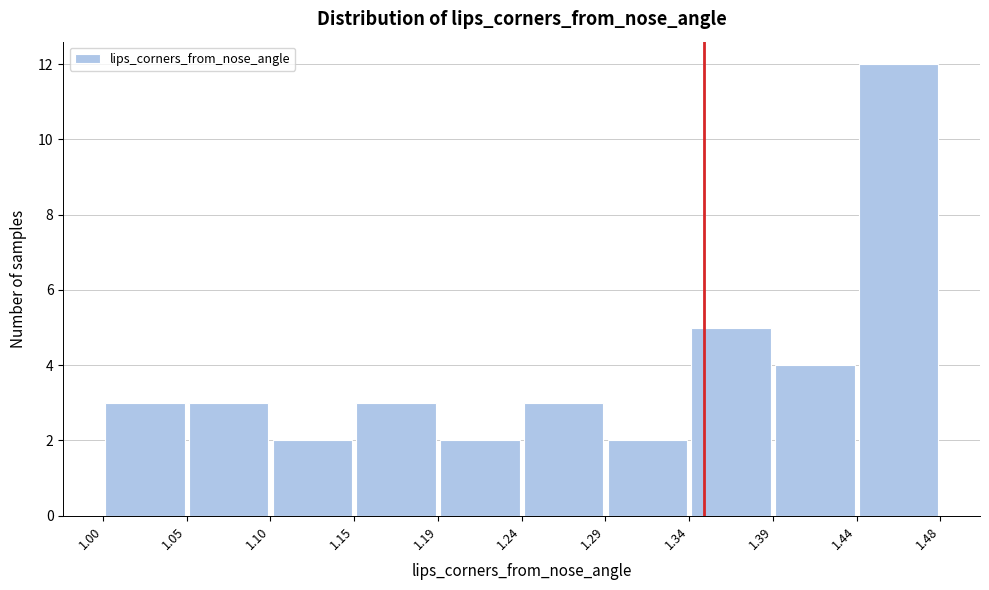

Over which range of the x-axis is the bar tallest?

1.44 to 1.48